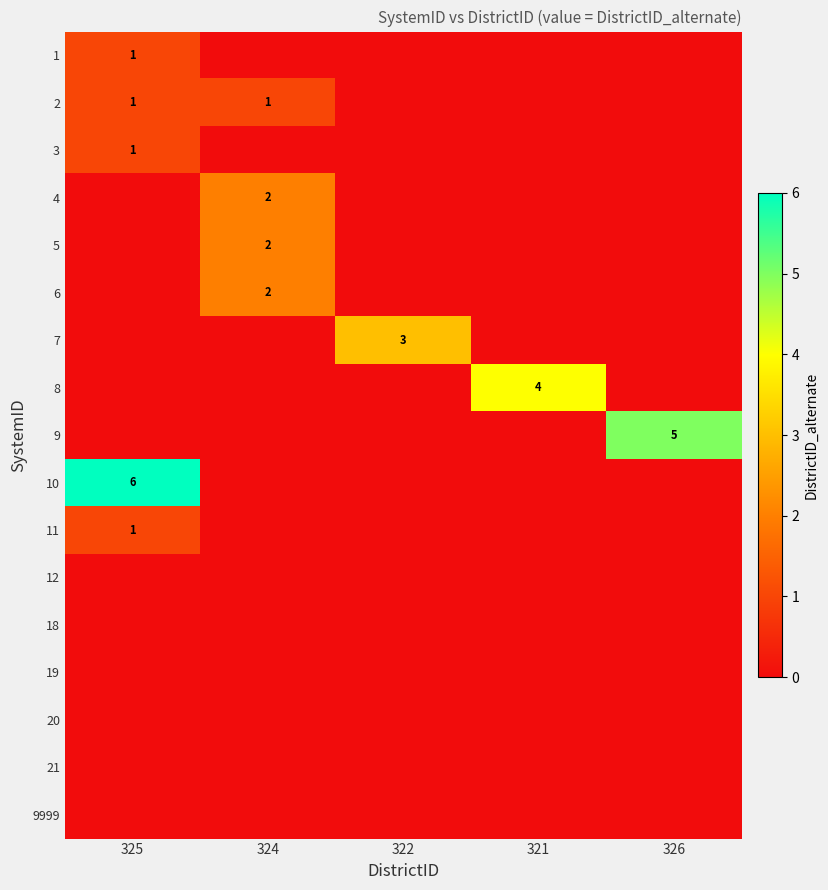

True or false: 6 has a value of 2 at 324.

True